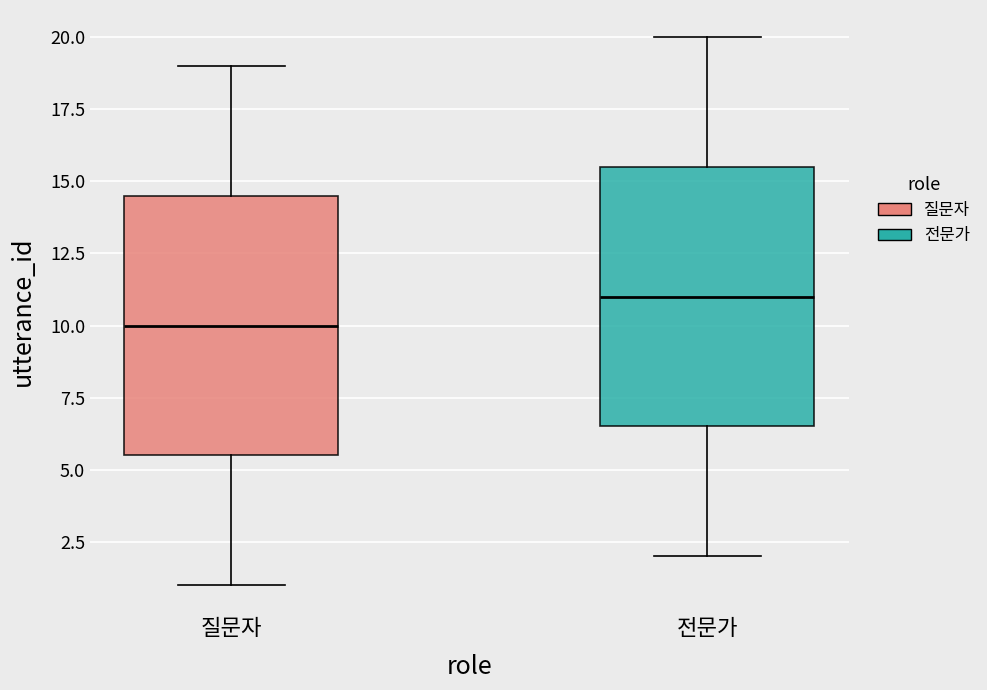

Reading left to right, read every box against the y-axis: the position of its median line, the range the box covers, and the ends of its whiskers. The values are not printed on the chart, so give them approximately, as read against the axis.

질문자: median 10.0, box 5.5 to 14.5, whiskers 1.0 to 19.0
전문가: median 11.0, box 6.5 to 15.5, whiskers 2.0 to 20.0